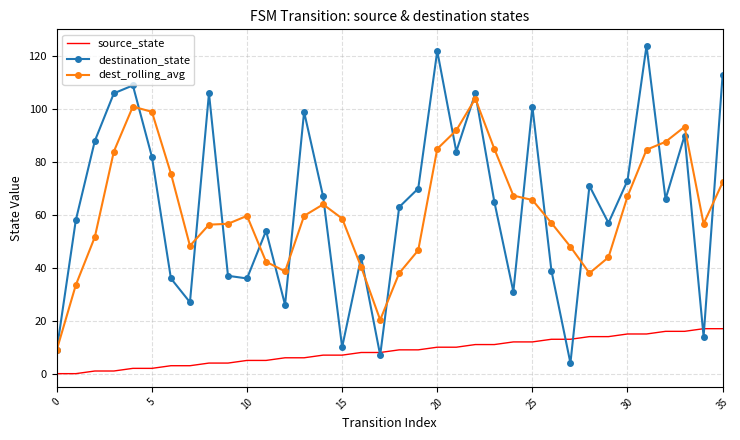

True or false: source_state and dest_rolling_avg intersect in this chart.

False